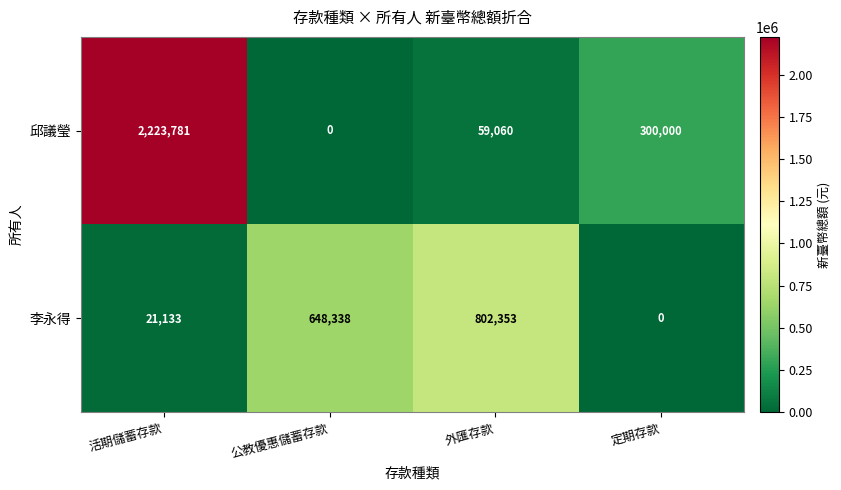

List the series in order of their peak value, lowest first.

李永得, 邱議瑩